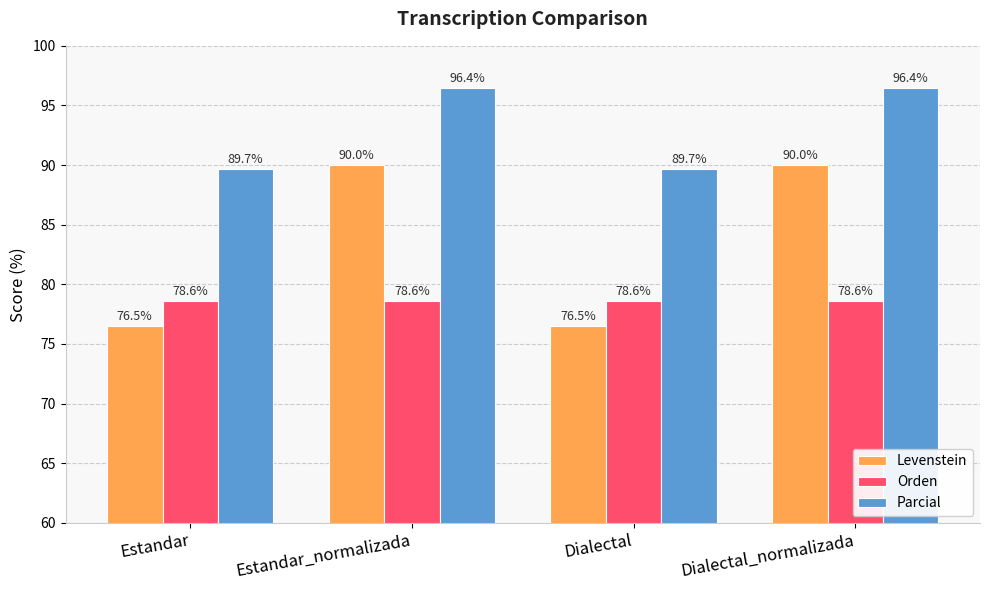

Rank the series by their average value, from highest to lowest.

Parcial, Levenstein, Orden